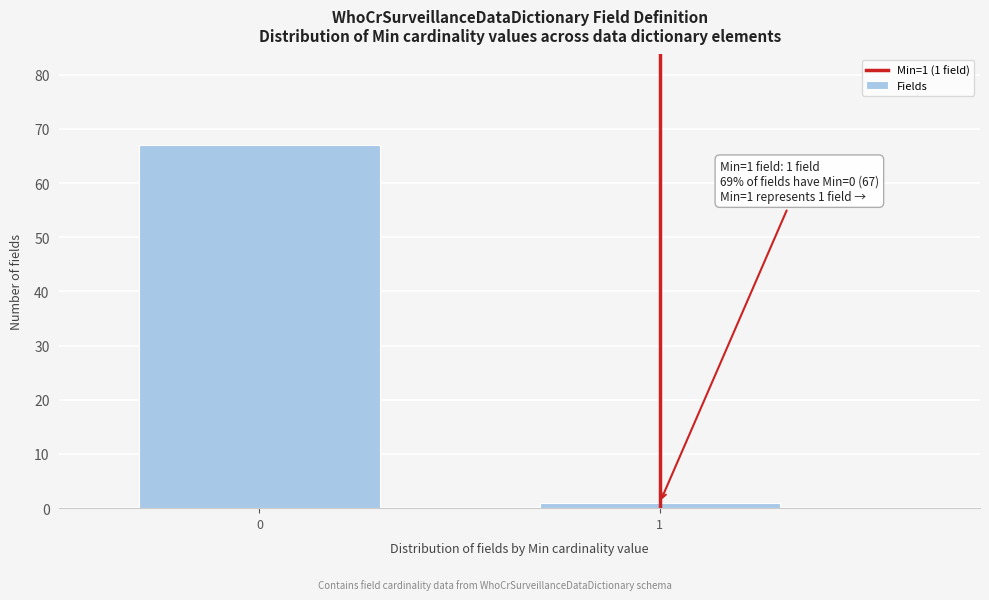

Reading left to right, extract all data points from this chart.

0=67	1=1